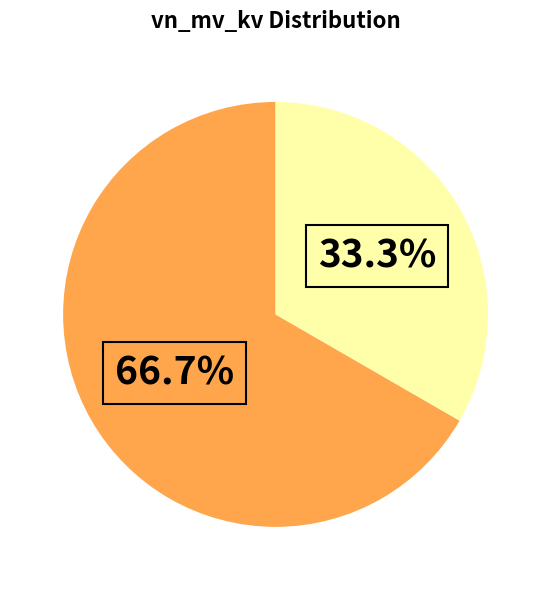

Does any single category account for the majority?

Yes